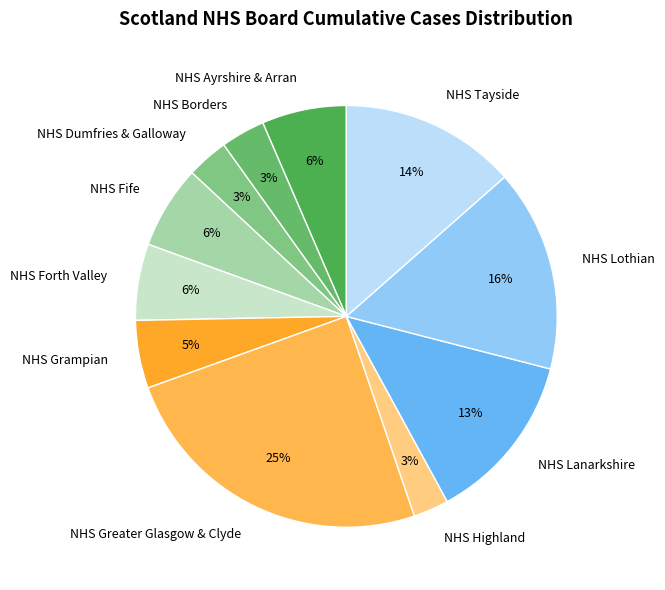

Which has a higher value, NHS Greater Glasgow & Clyde or NHS Lanarkshire?

NHS Greater Glasgow & Clyde